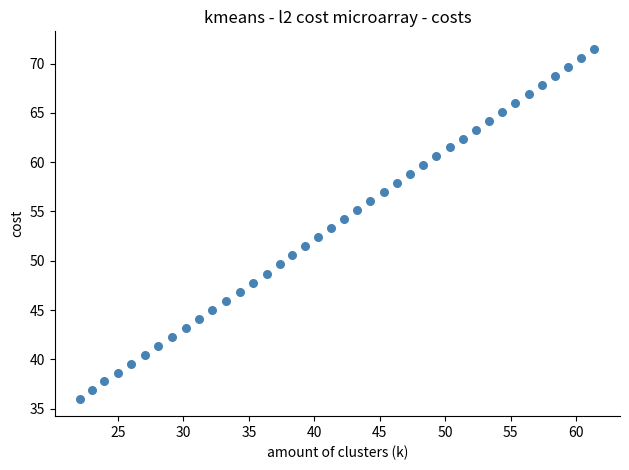

What is the range of X values (max minus min)?

39.2